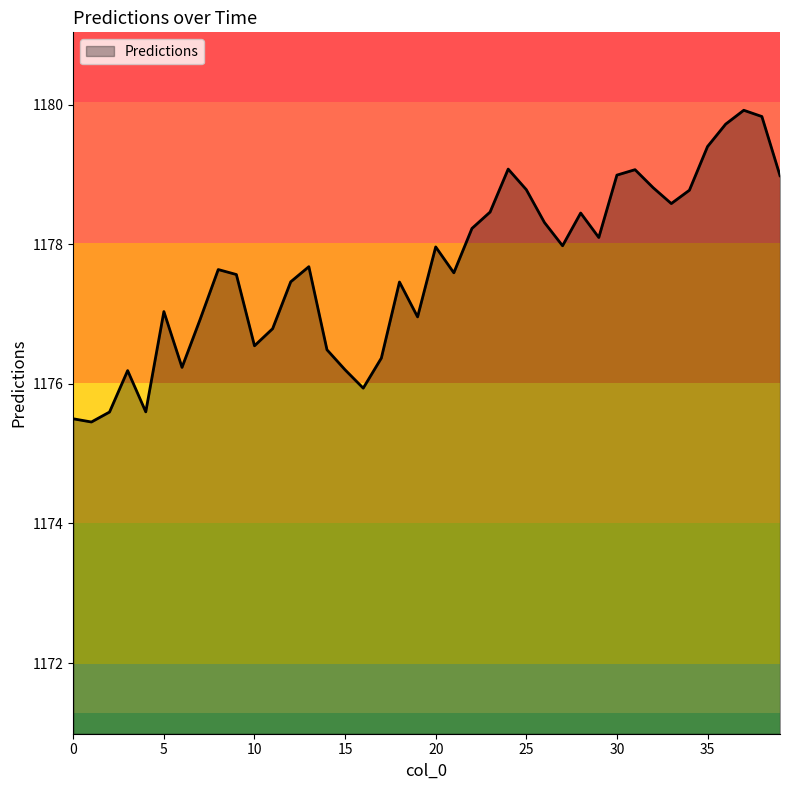

What is the greatest value displayed?

1179.9